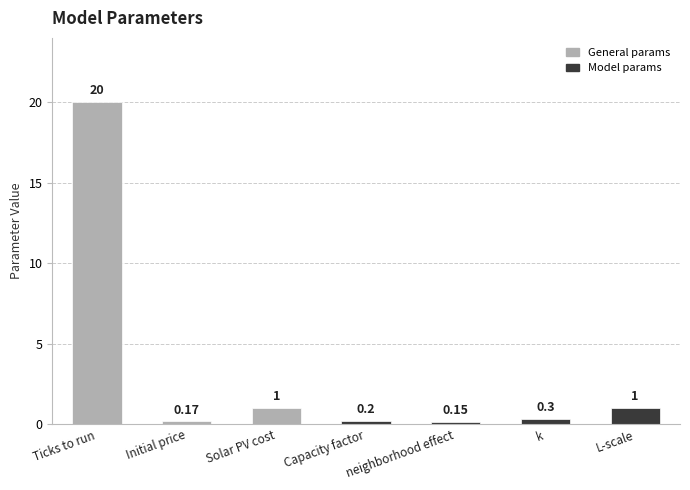

Does the chart contain any negative values?

No